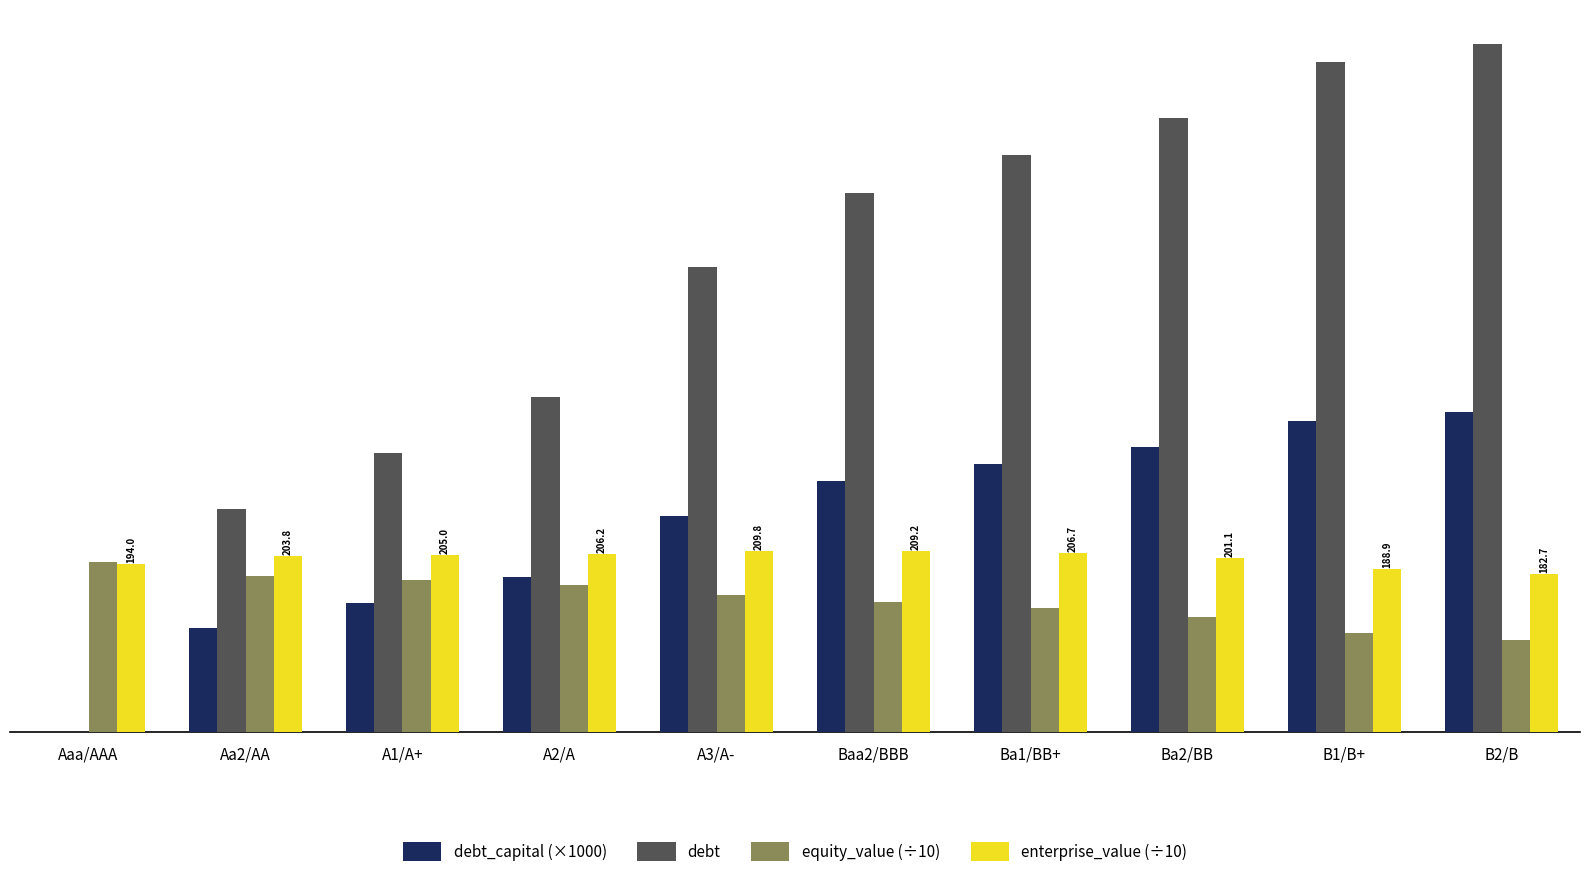

Which series changed the most between A1/A+ and Baa2/BBB?

debt